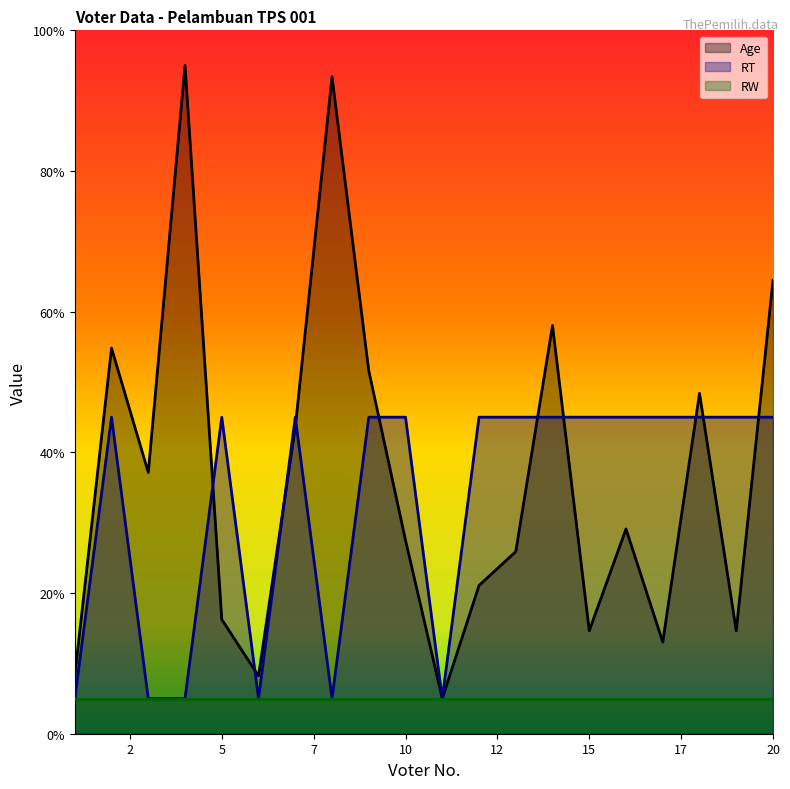

The Age series shows 16.2 at 5. True or false?

True